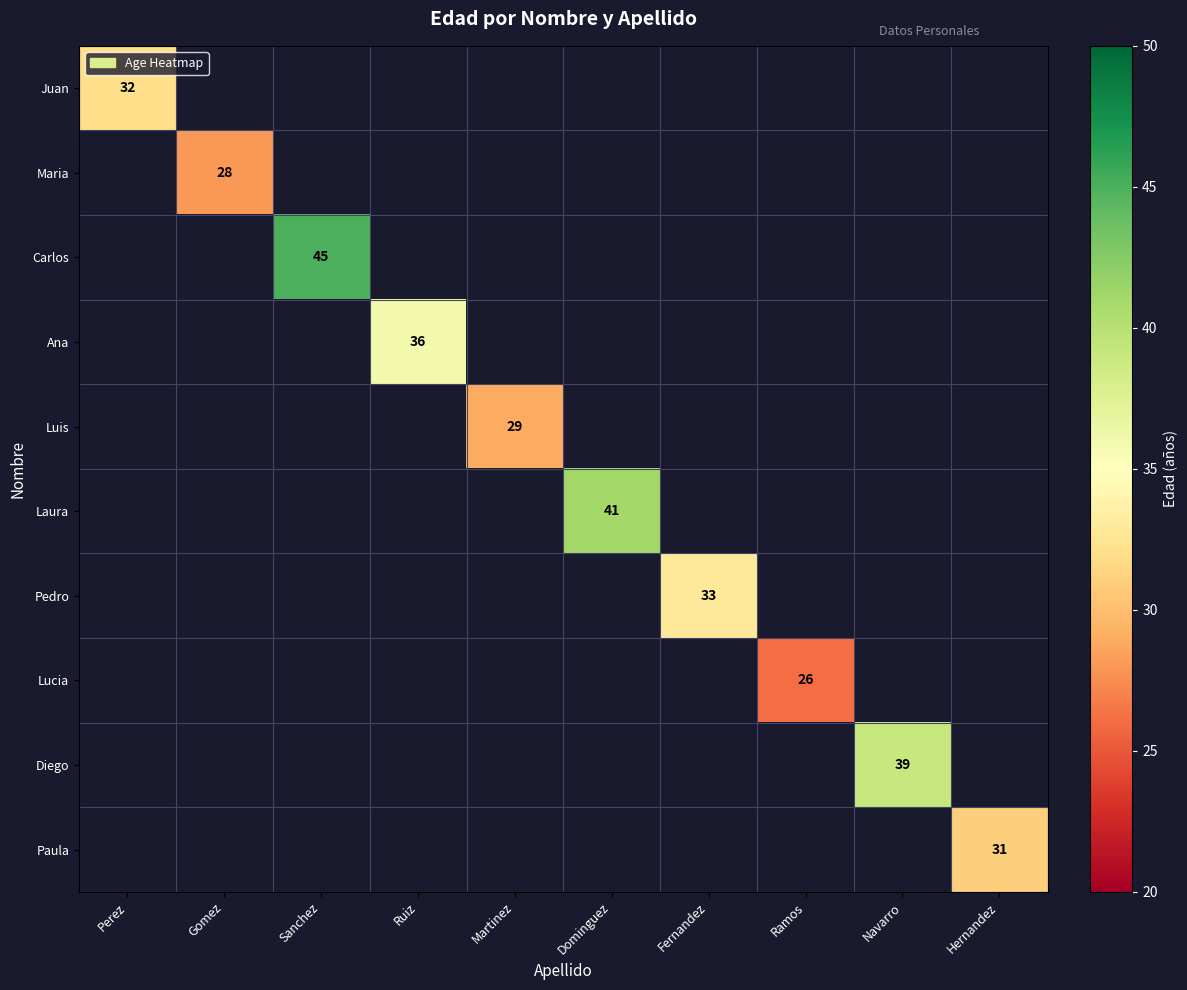

Which series has the largest total across all categories?

Carlos